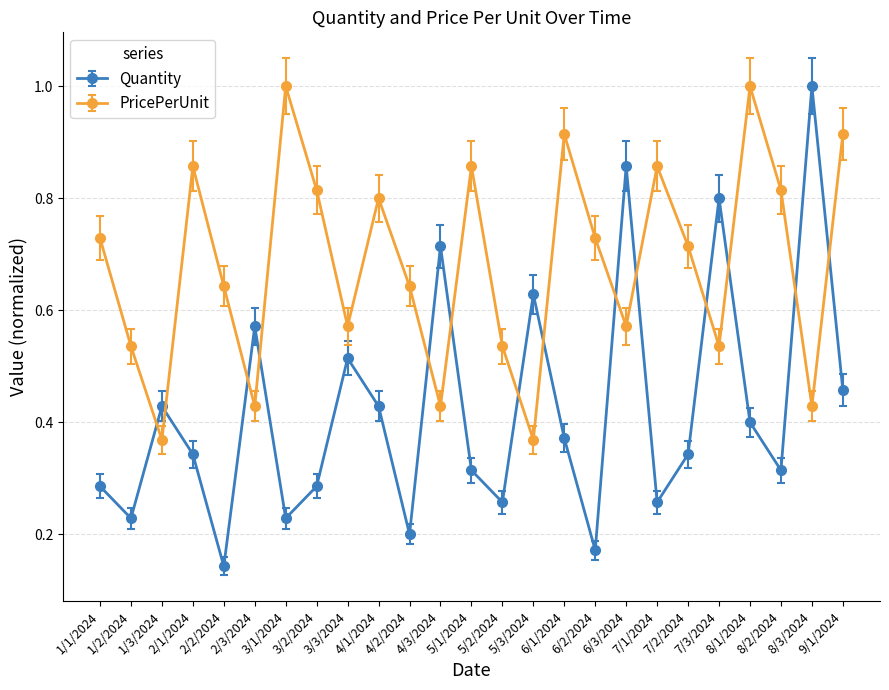

True or false: PricePerUnit has more than 1 interior local peaks.

True